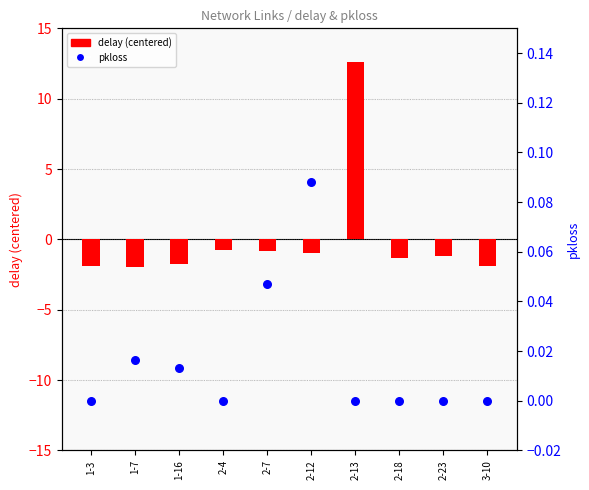

Which series has the widest spread of Y values?

delay (centered)